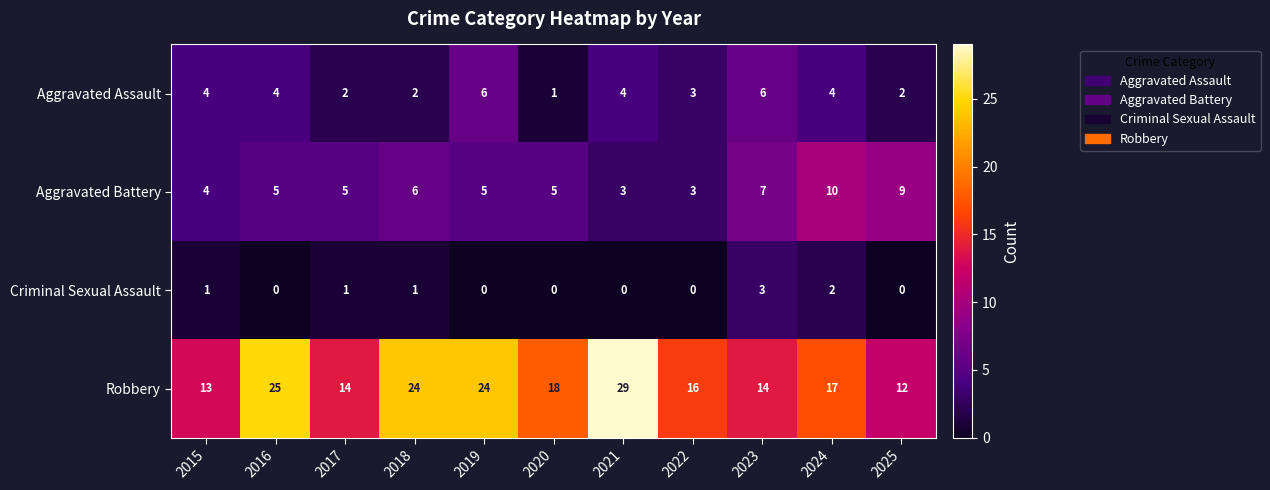

What is the total value across all series at 2018?

33